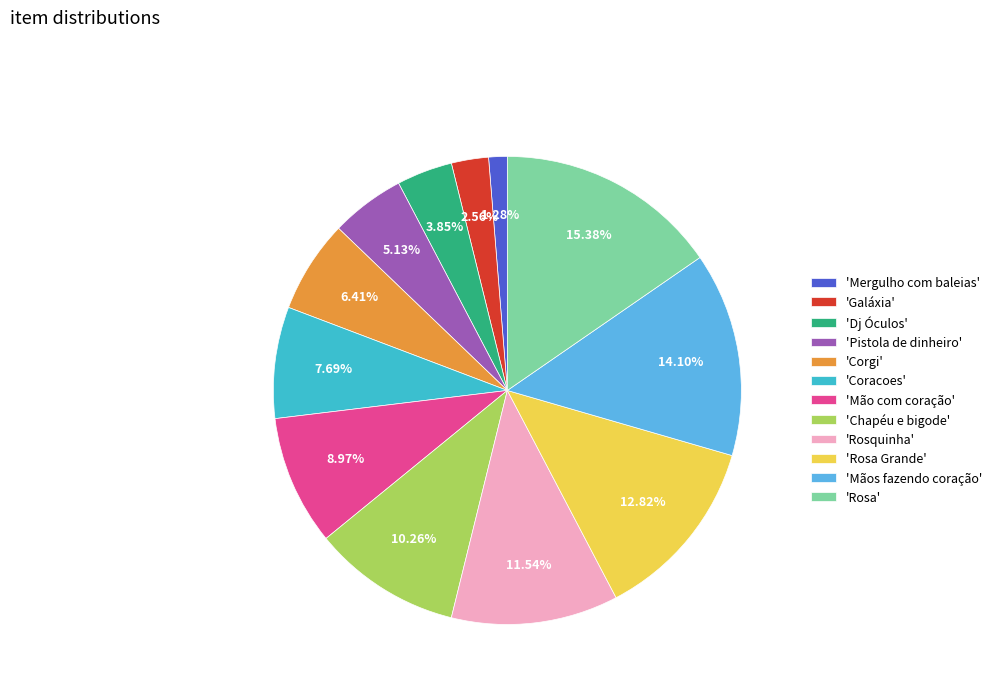

Is 'Mãos fazendo coração' the majority of the pie?

No